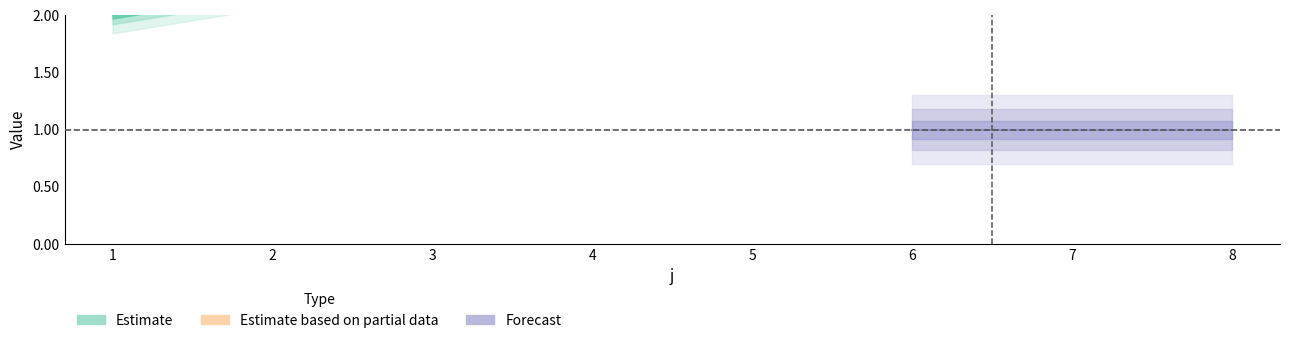

Read the t value at 2.

2